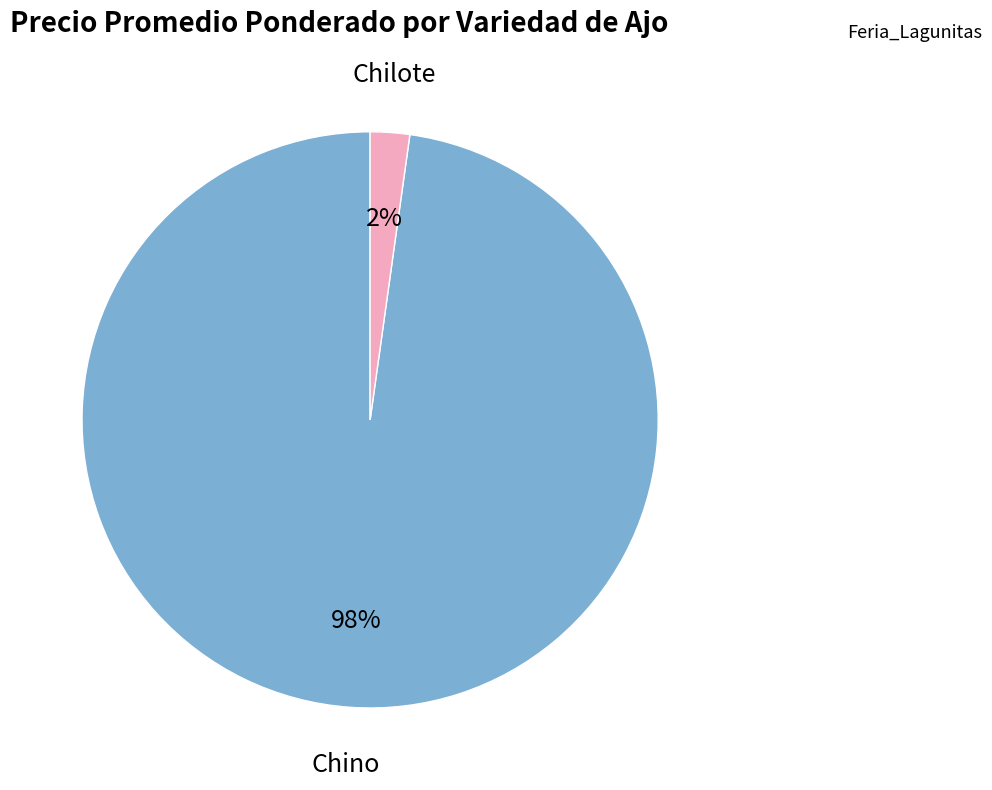

To the nearest percent, what is the difference between the largest and smallest slice percentages?

96%